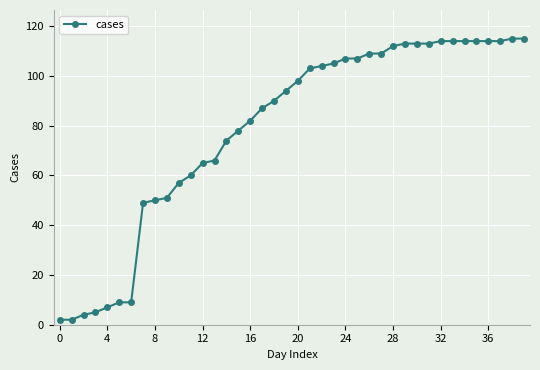

What is the maximum value shown in the chart?

115